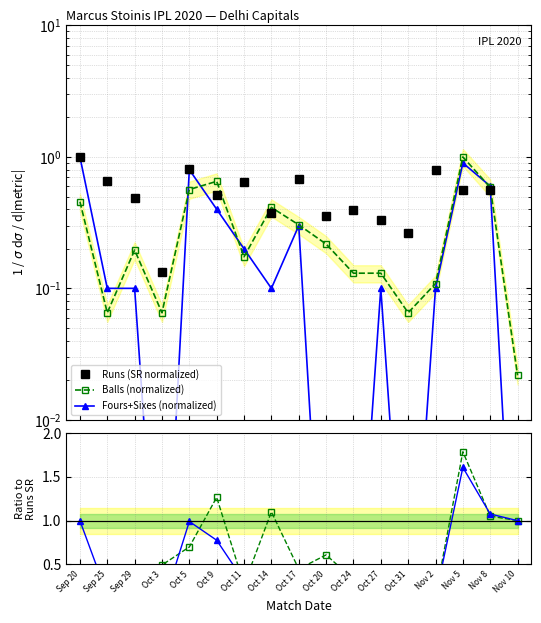

Where is the first local minimum for (4s+6s)/SR?

Sep 25